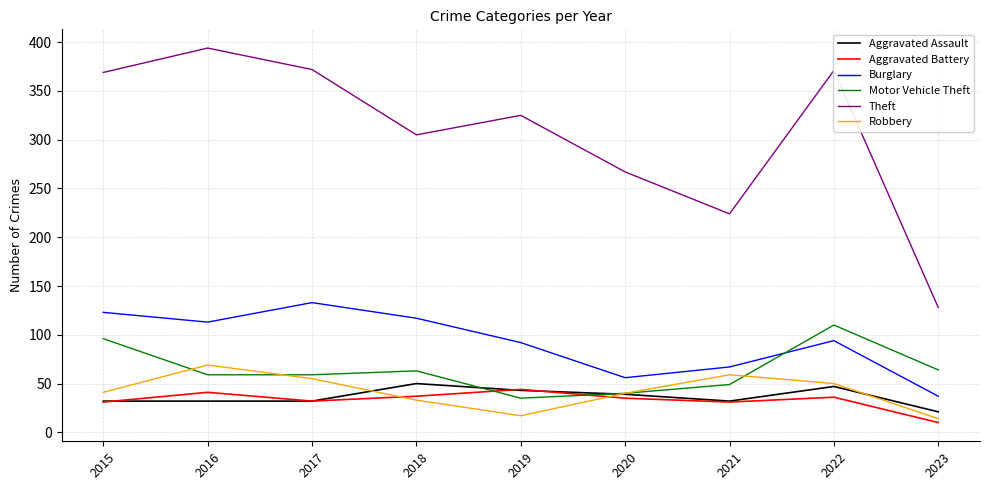

What is the difference between the maximum and minimum values in the Motor Vehicle Theft series?

75